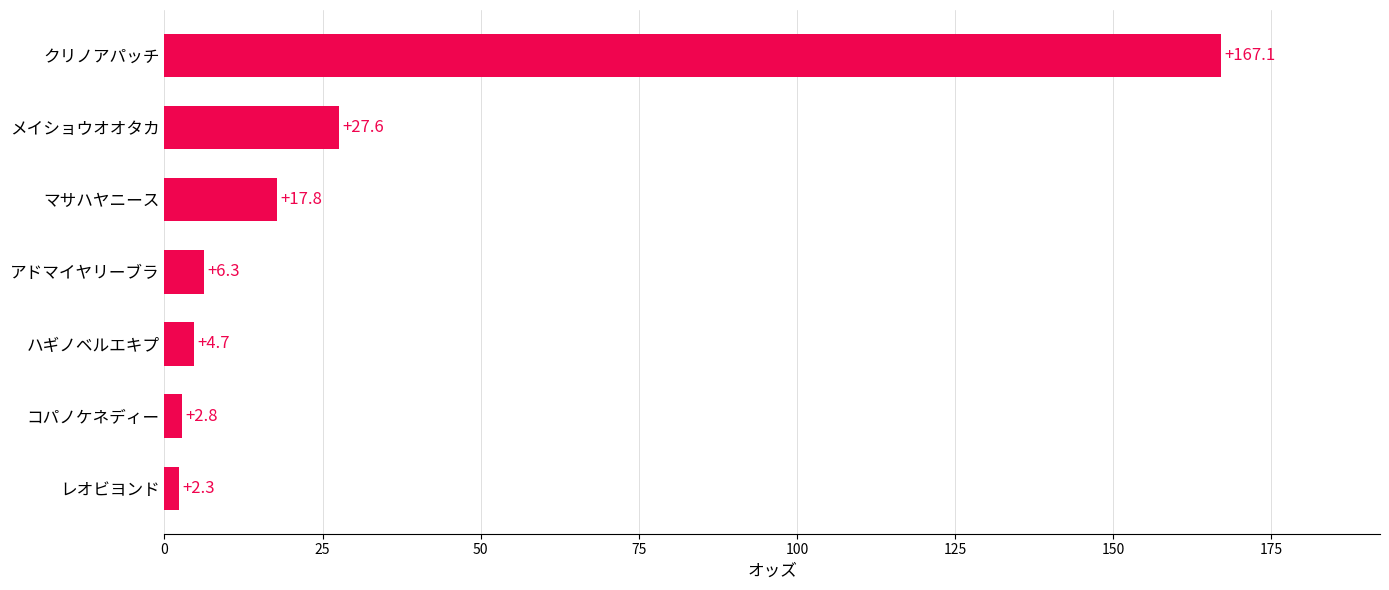

Is it true that the value at アドマイヤリーブラ is 6.3?

True